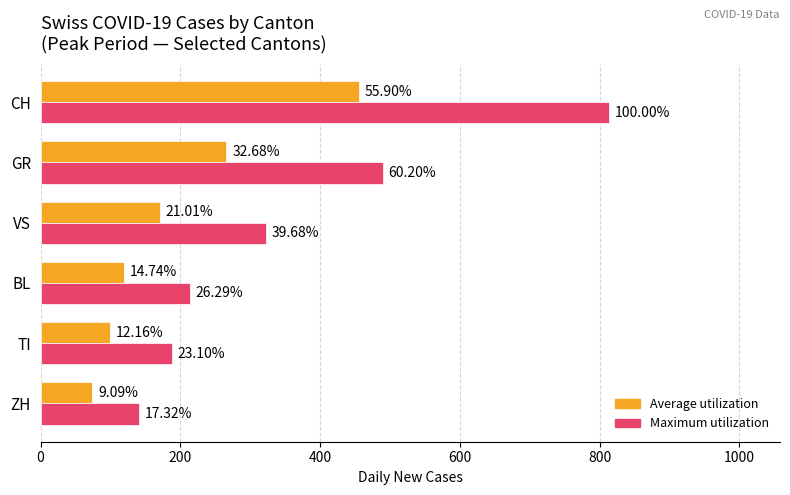

What is the difference between the maximum and second lowest values in the Maximum utilization series?

626